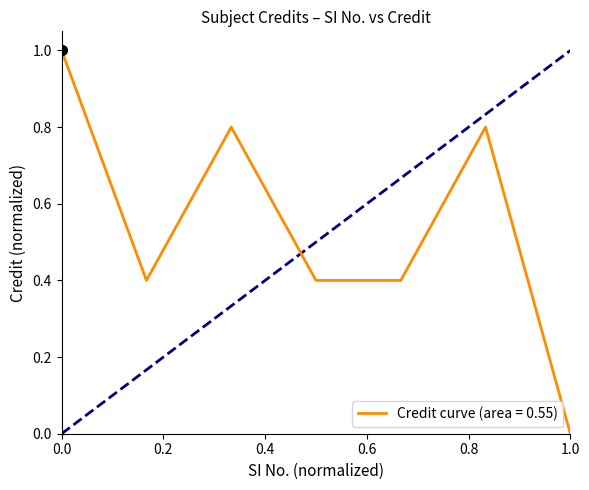

How many interior local peaks (higher than both neighbors) does the data have?

2